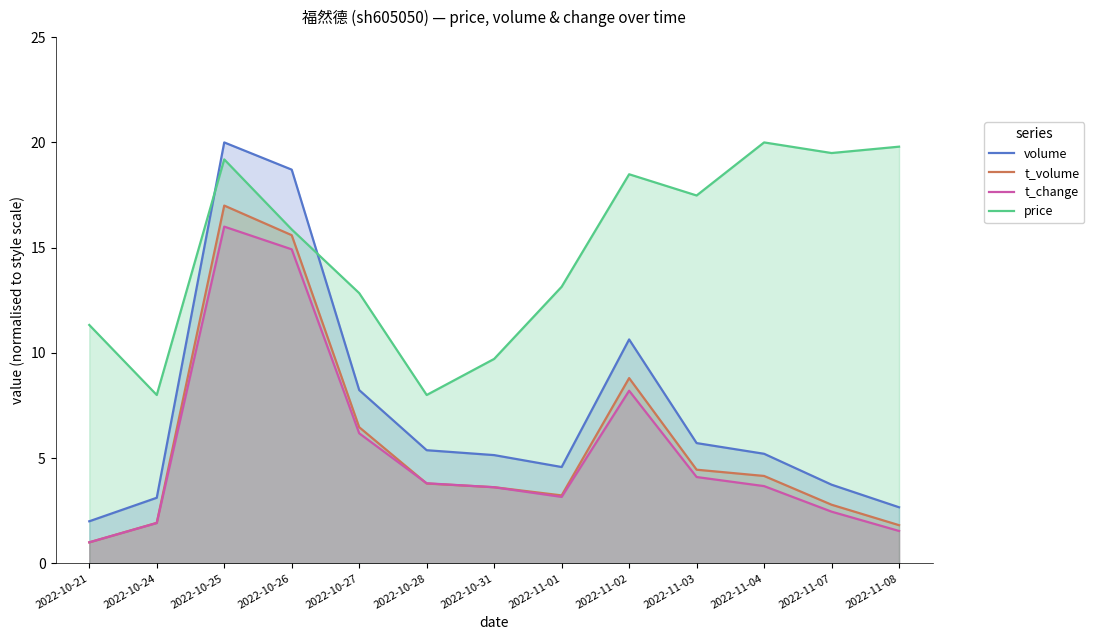

Reading left to right, list all the values displayed in this chart.

volume: 2.0	3.1	20.0	18.7	8.2	5.4	5.1	4.6	10.6	5.7	5.2	3.7	2.7
t_volume: 1.0	1.9	17.0	15.6	6.5	3.8	3.6	3.2	8.8	4.5	4.2	2.8	1.8
t_change: 1.0	1.9	16.0	14.9	6.2	3.8	3.6	3.2	8.2	4.1	3.7	2.5	1.5
price: 11.3	8.0	19.2	15.9	12.8	8.0	9.7	13.1	18.5	17.5	20.0	19.5	19.8